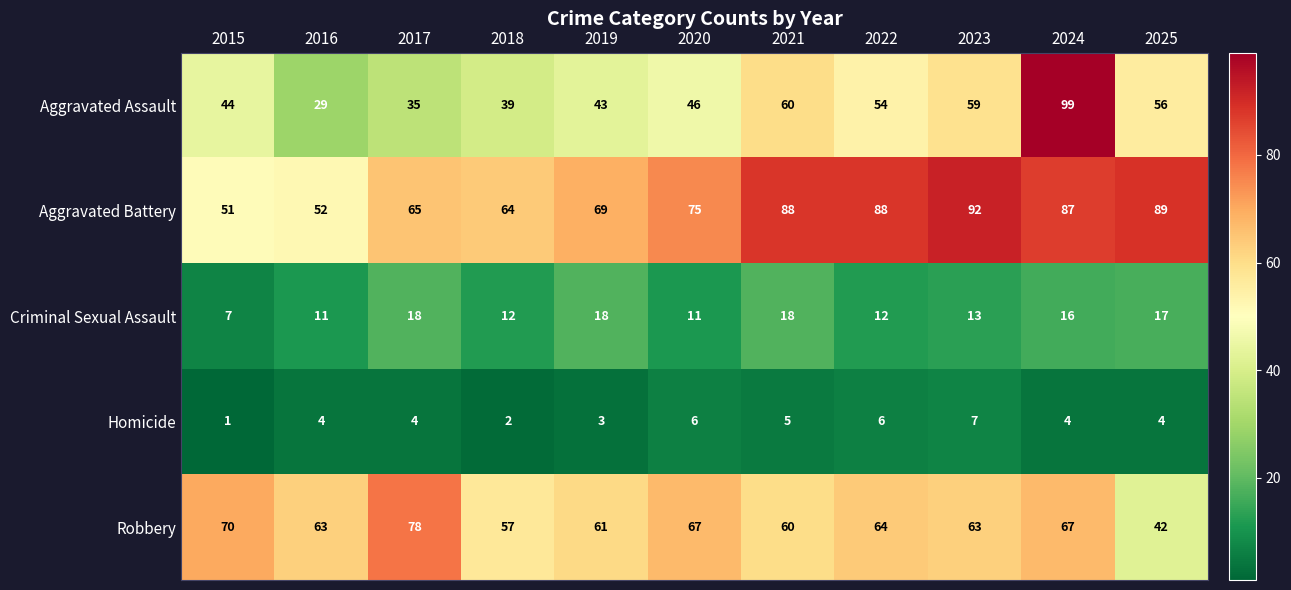

True or false: Homicide has a value of 4 at 2024.

True